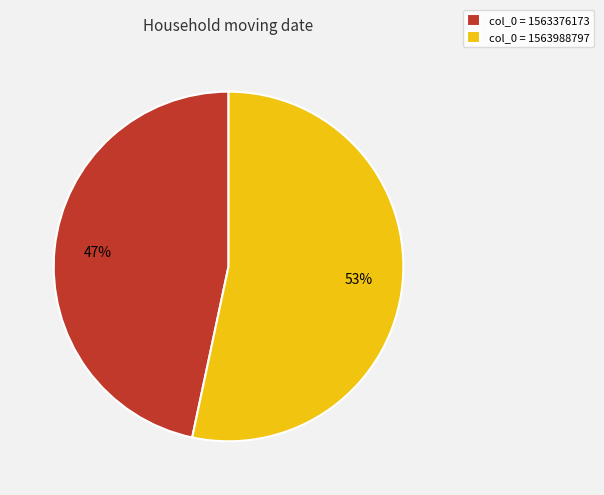

To the nearest percent, what portion does col_0 = 1563376173 represent?

47%